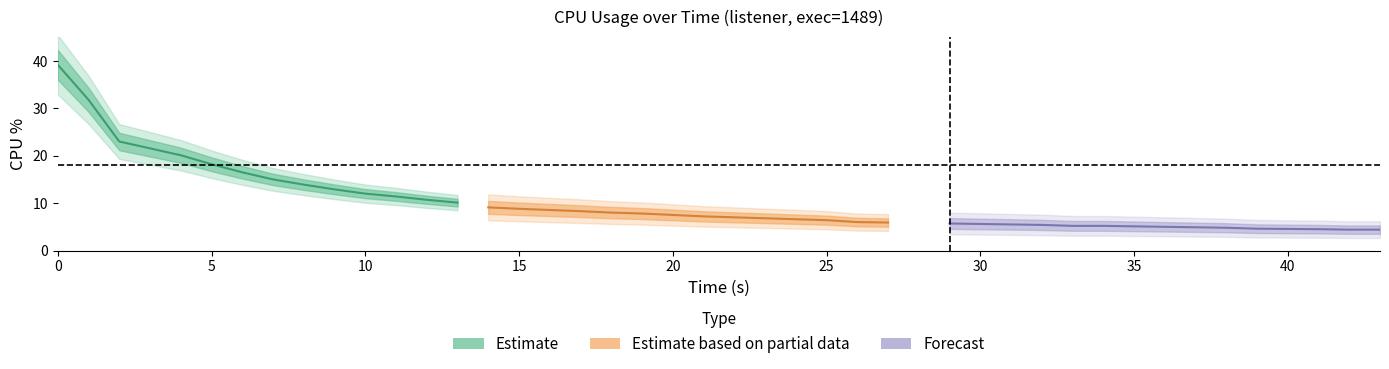

What is the value of the 11th point from the left?

11.4